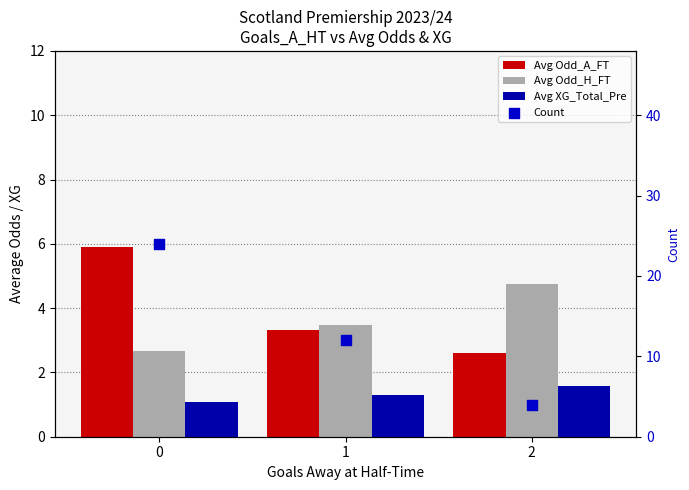

At how many categories does at least one series exceed 14?

1